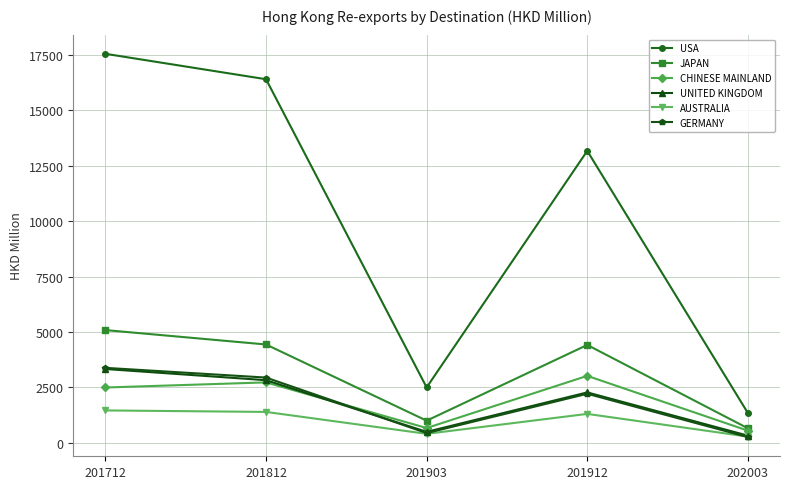

Does the chart display data point markers on the line(s)?

Yes